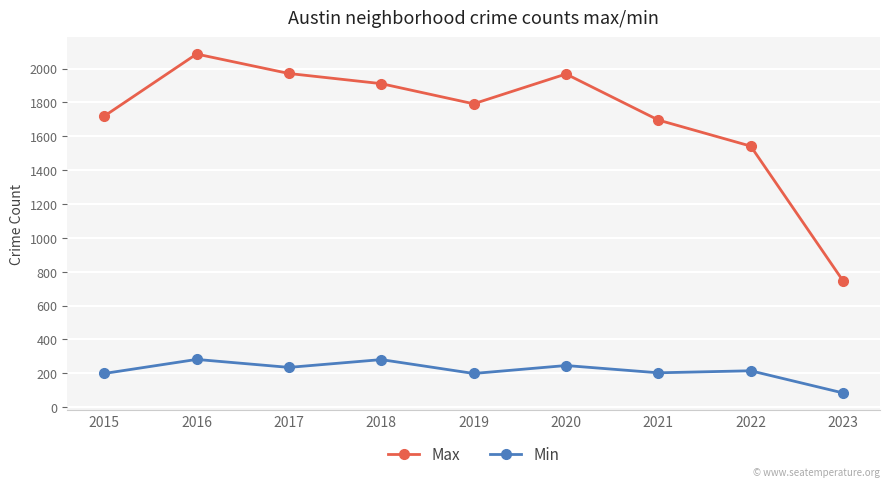

True or false: Max has more than 2 interior local peaks.

False